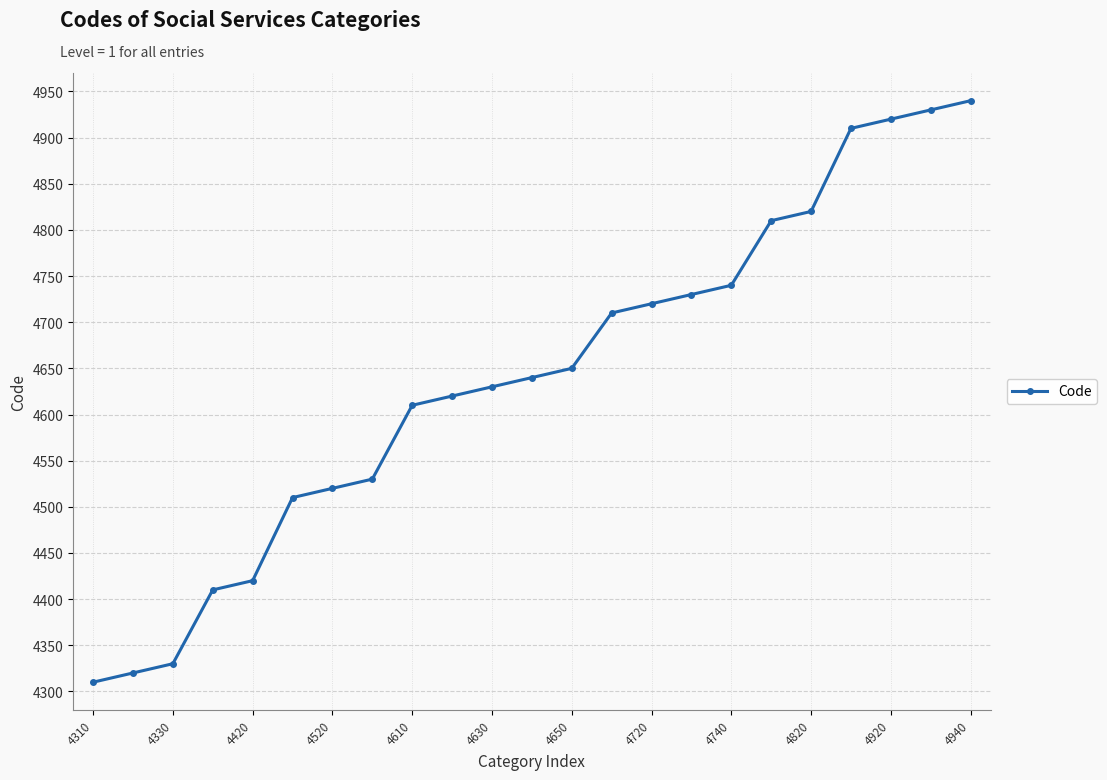

Reading left to right, what are all the values shown in this chart?

4310	4320	4330	4410	4420	4510	4520	4530	4610	4620	4630	4640	4650	4710	4720	4730	4740	4810	4820	4910	4920	4930	4940